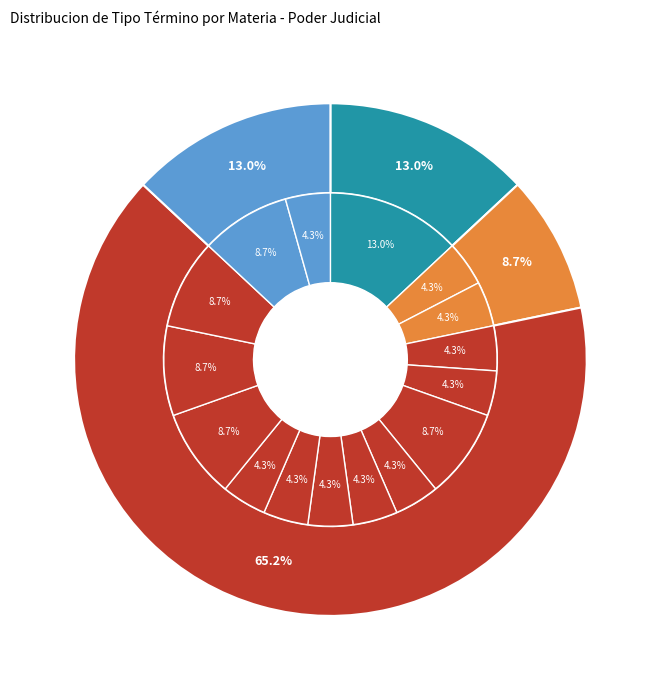

What percentage is NOT represented by Tiene Pagado Credito?

87.0%